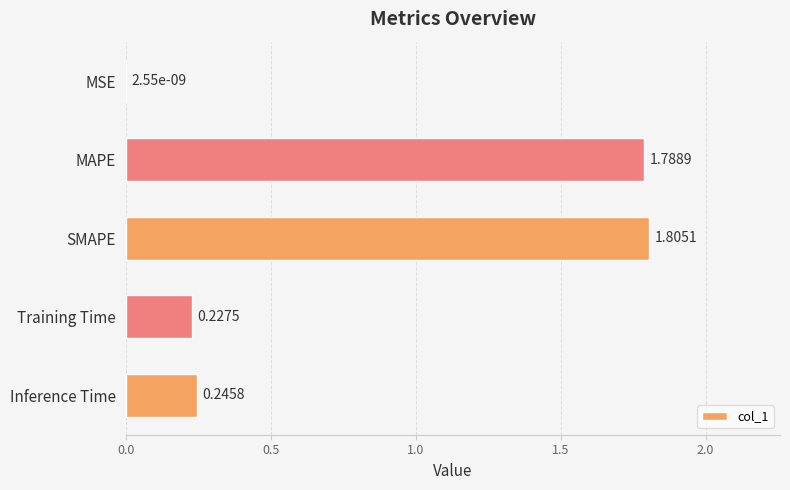

Which has a higher value, SMAPE or Inference Time?

SMAPE